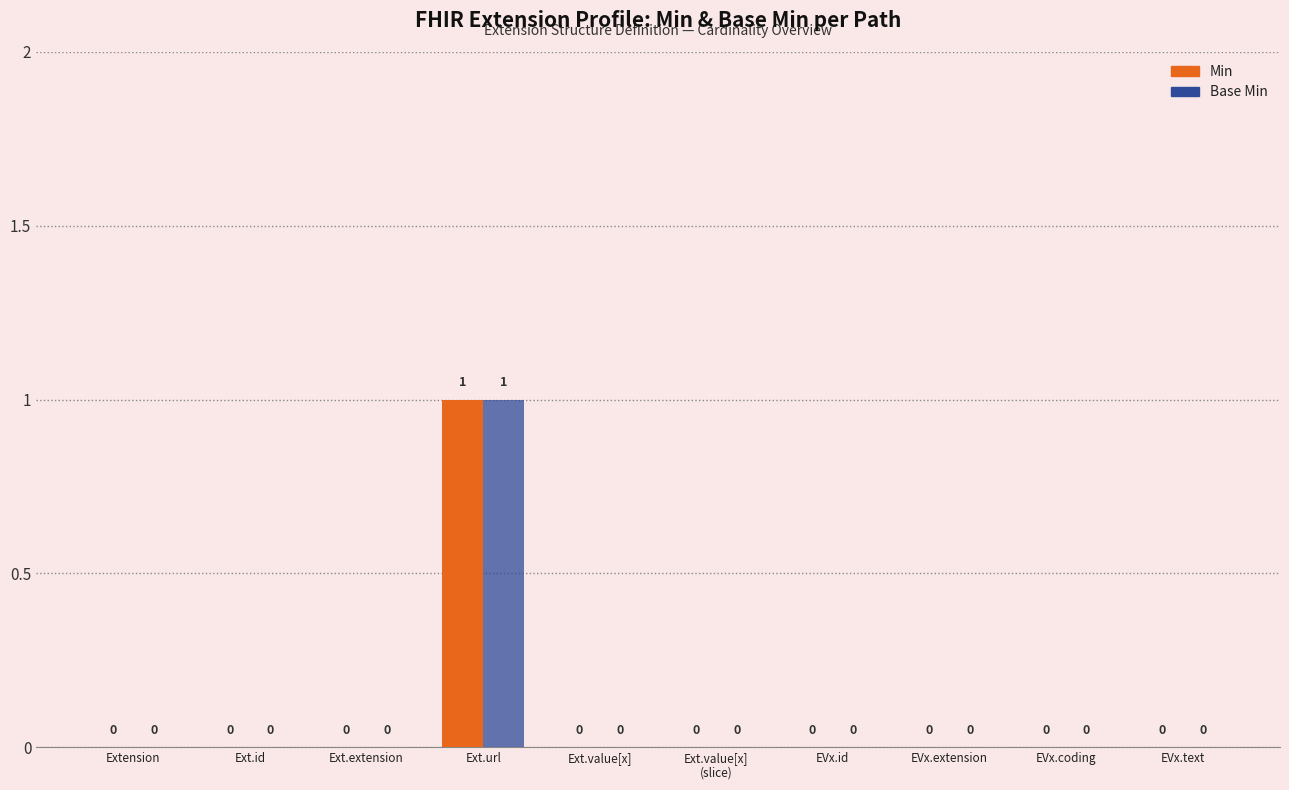

What position from the right is Ext.id?

9